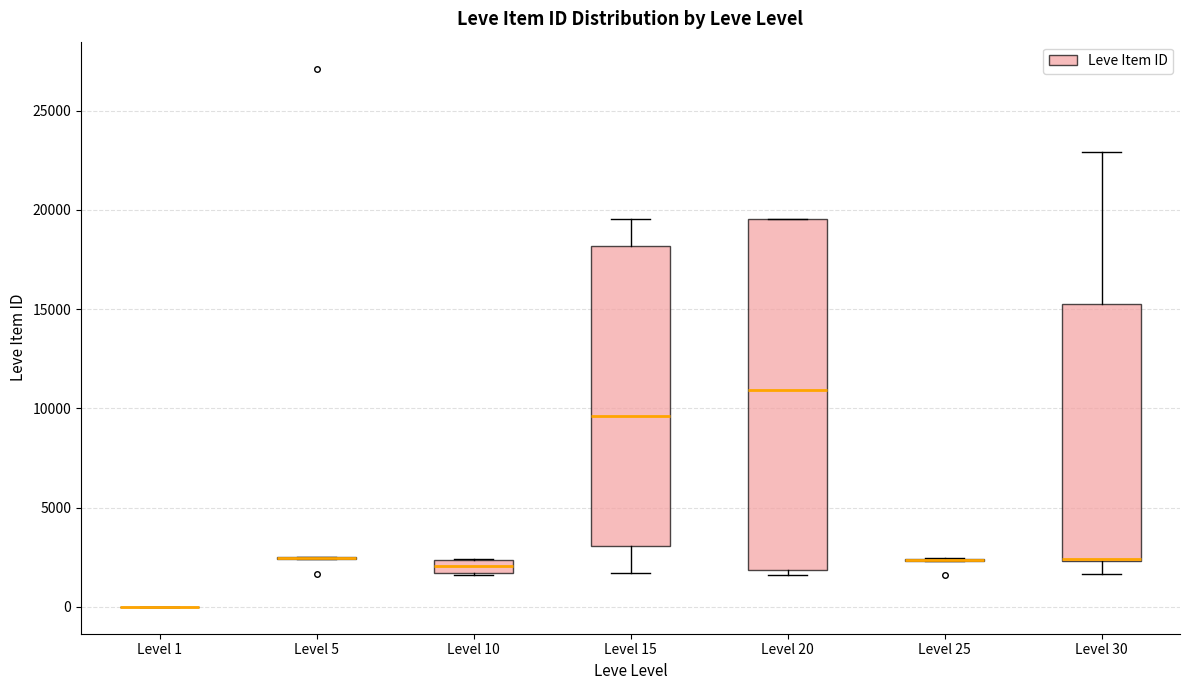

Comparing the boxes themselves (not the whiskers), which one is the tallest?

Level 20